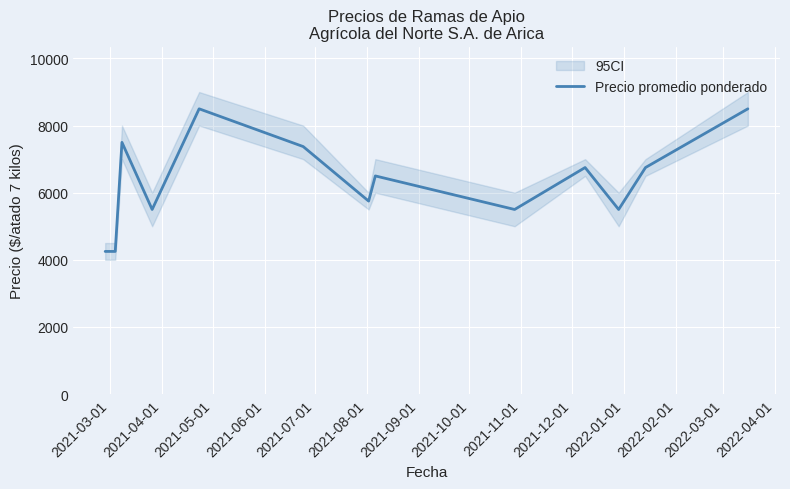

What is the lowest value of the Precio promedio ponderado series?

4250